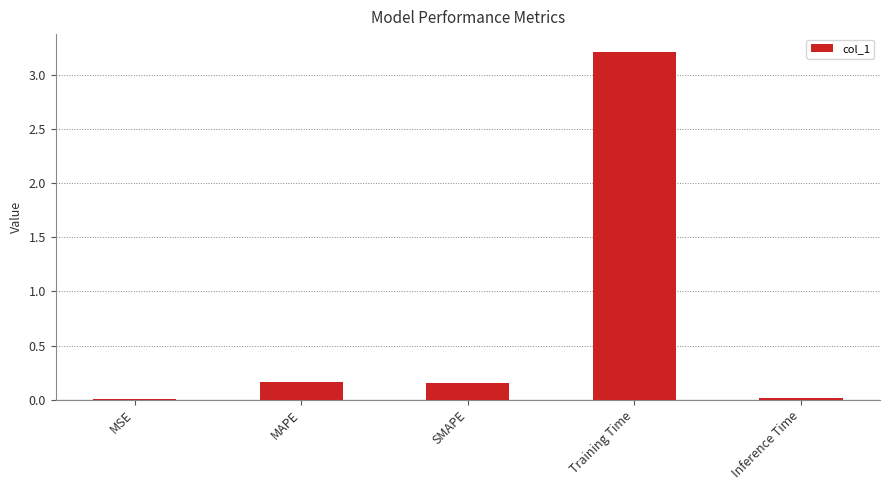

What is the approximate value at Training Time?

3.2